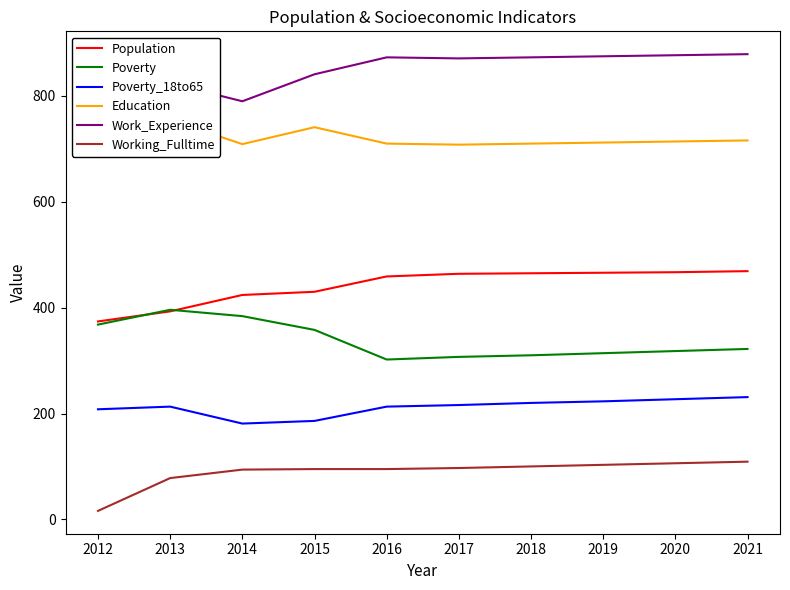

Between 2012 and 2013, which series saw the biggest shift?

Working_Fulltime